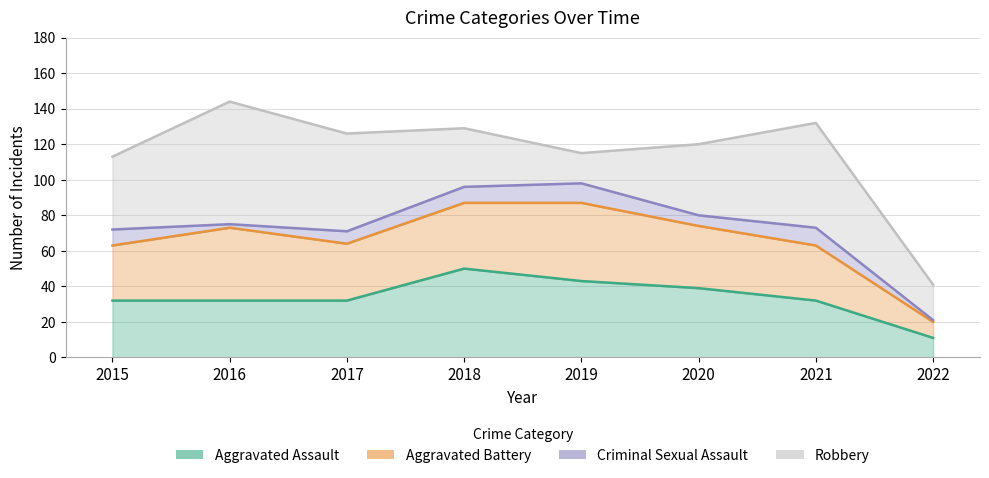

What is the sum of the Aggravated Assault values at 2018 and 2019?

93